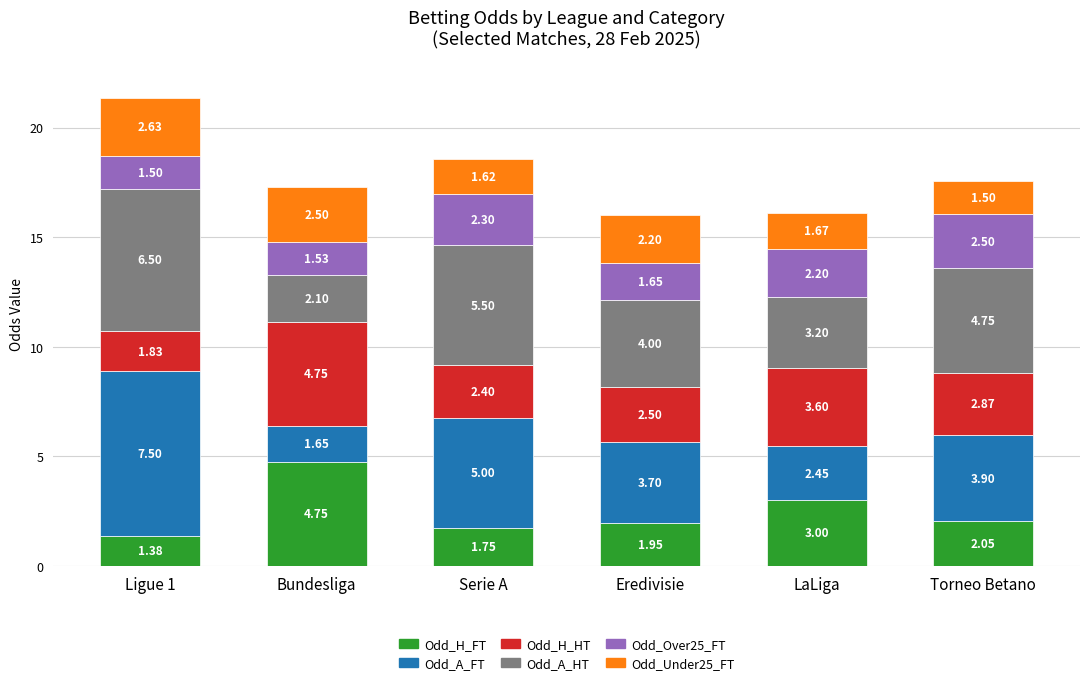

Rank the categories by Odd_H_FT value from lowest to highest.

Ligue 1, Serie A, Eredivisie, Torneo Betano, LaLiga, Bundesliga